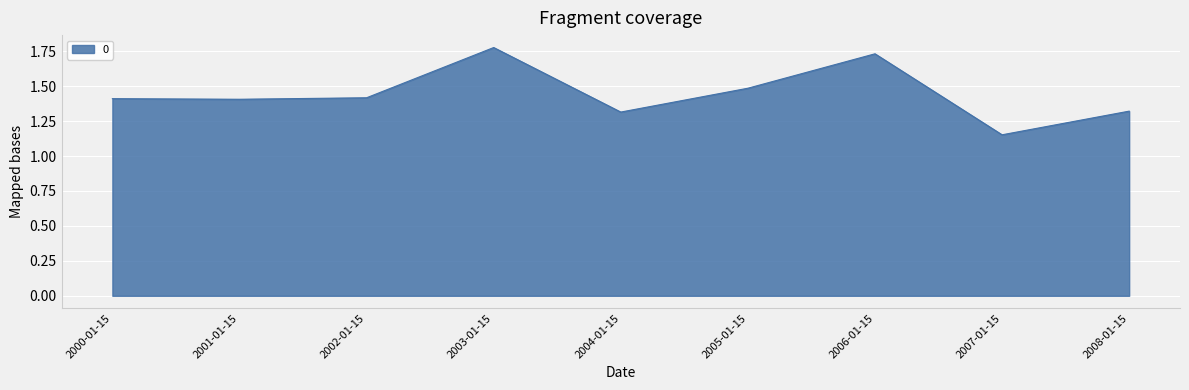

What position from the left is 2001-01-15?

2